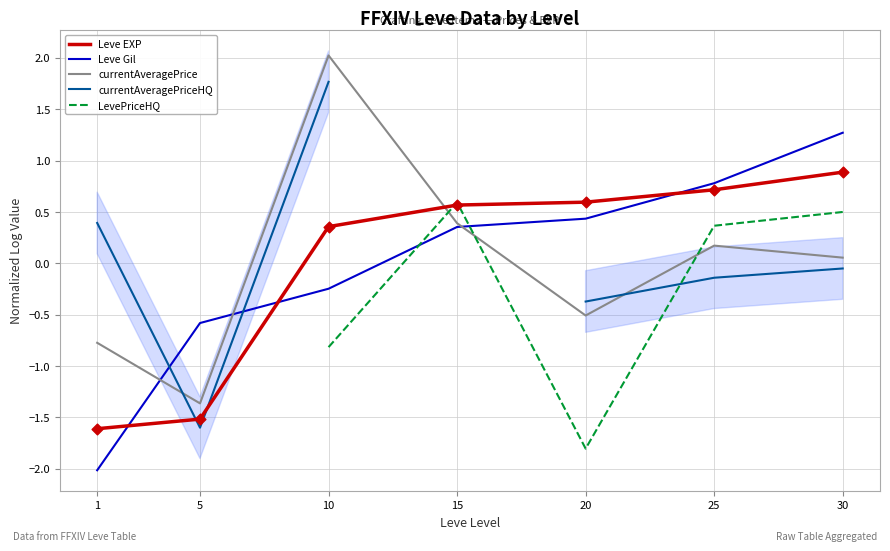

Which series contains the lowest Y value?

Leve Gil